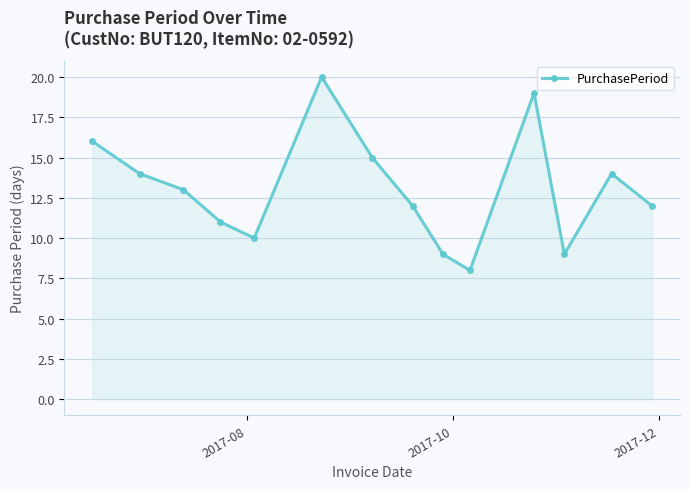

What is the value of the 5th point from the left?

10